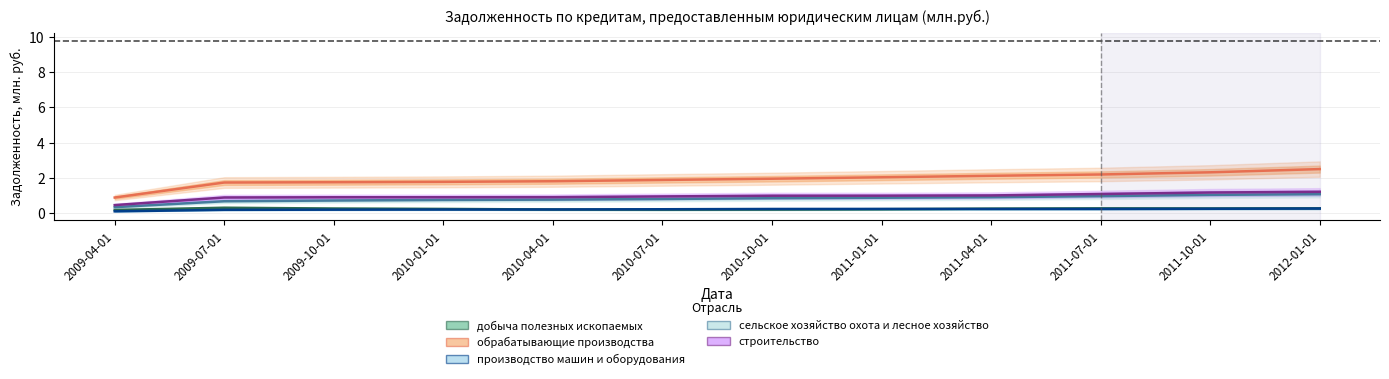

Where is строительство nearest to the value 0?

2009-04-01